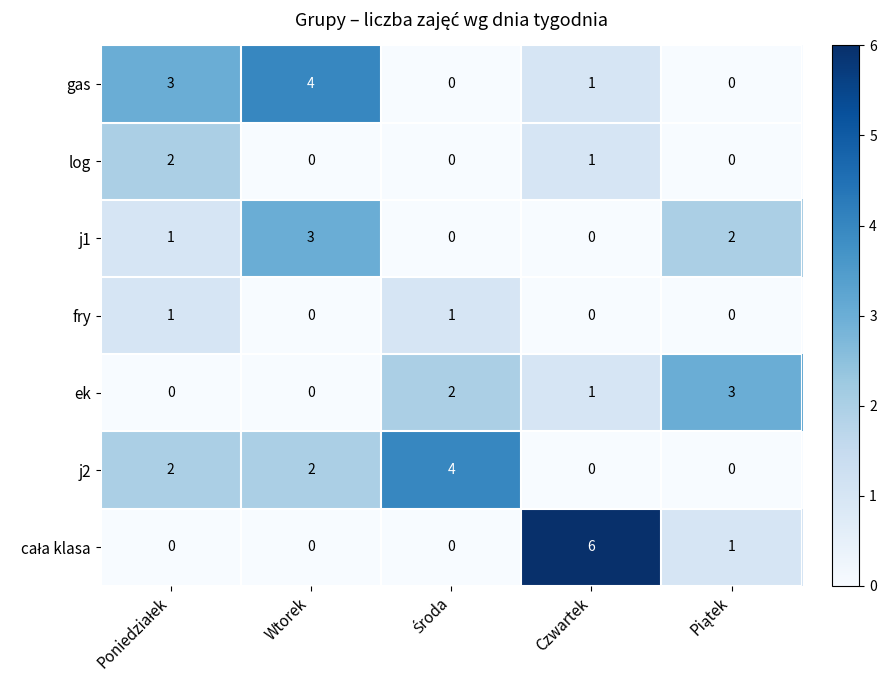

What is the total value across all series at Wtorek?

9